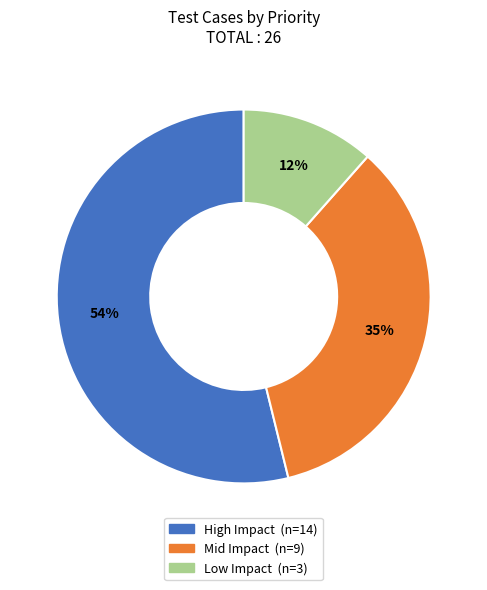

To the nearest percent, what is the average slice percentage?

33%